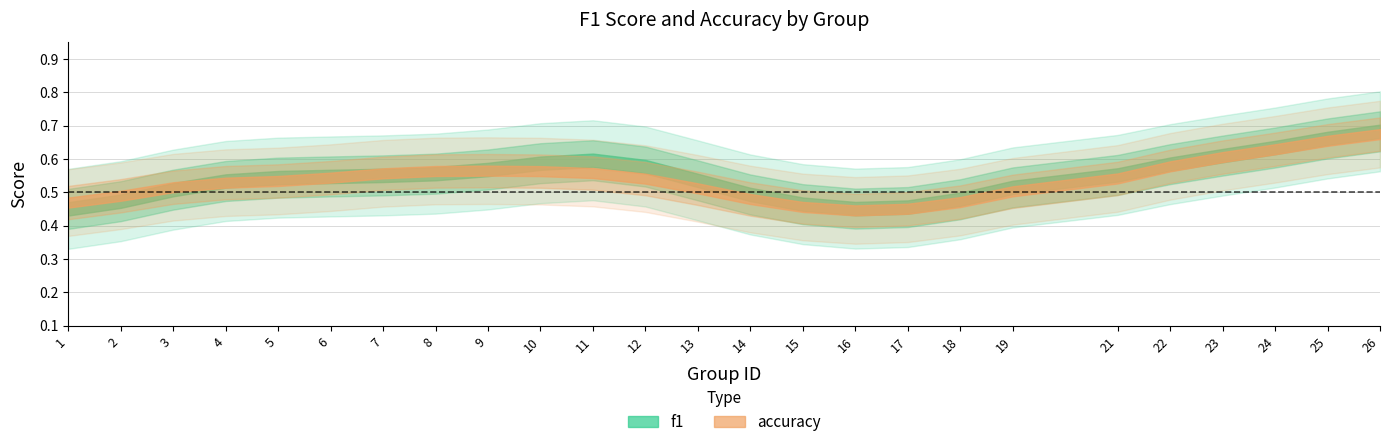

What are all the series names shown in the legend?

f1, accuracy